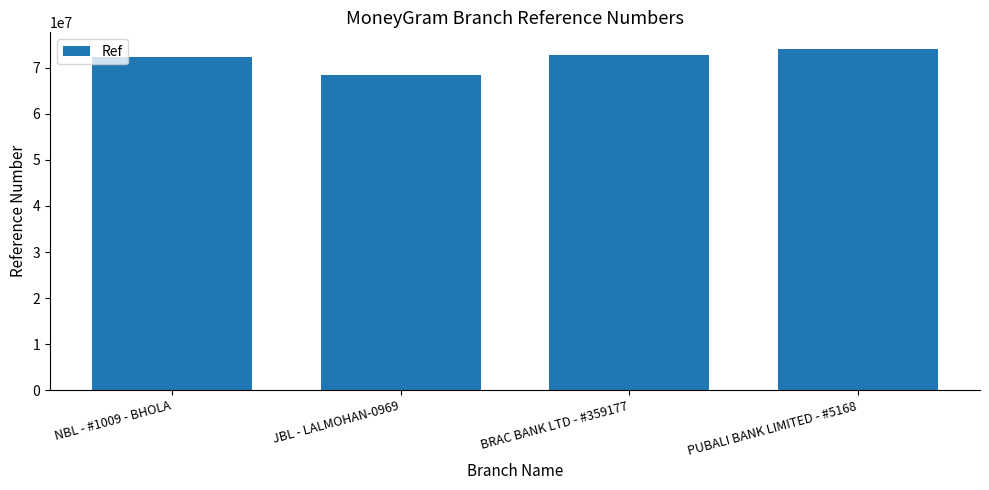

What is the difference between the second highest and second lowest values?

402794